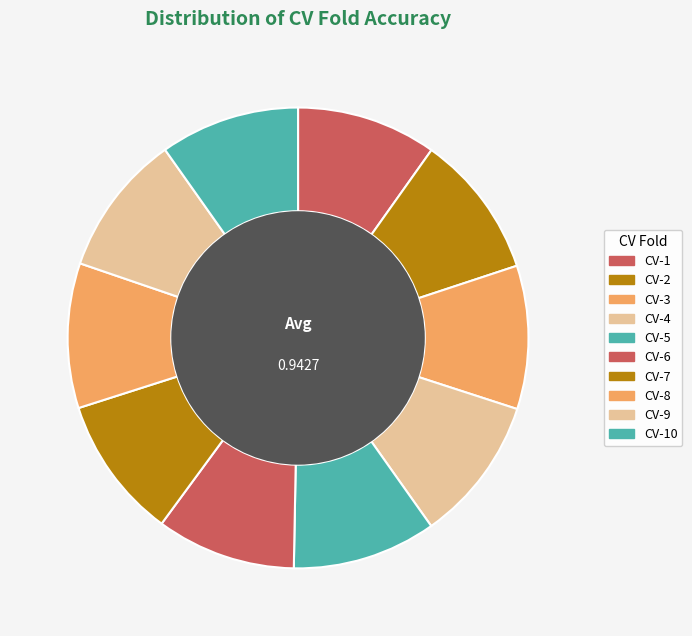

Combined, do CV-8 and CV-4 account for over 50%?

No